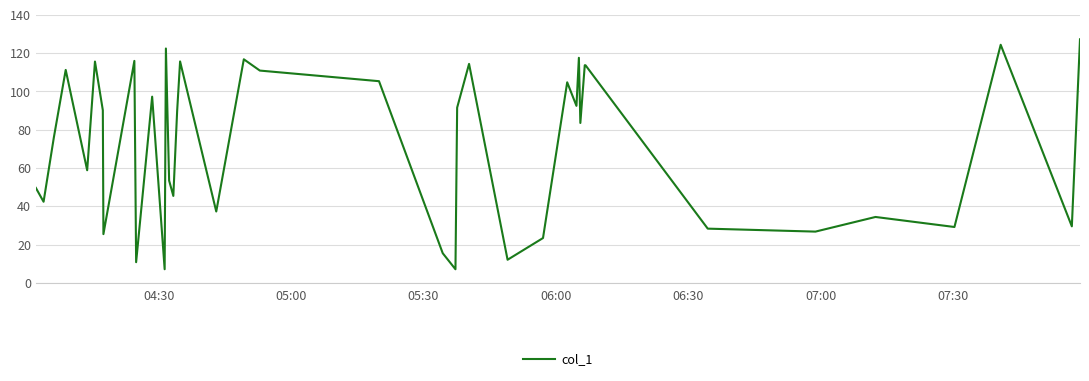

What is the difference between the maximum and minimum values?

120.1